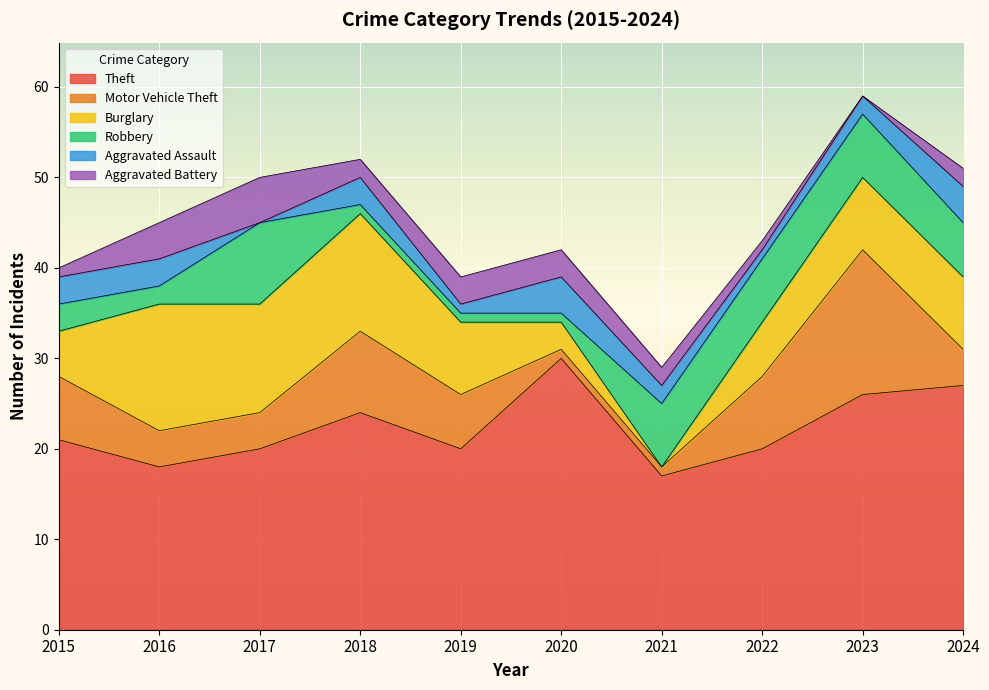

Does the chart display data point markers on the line(s)?

No